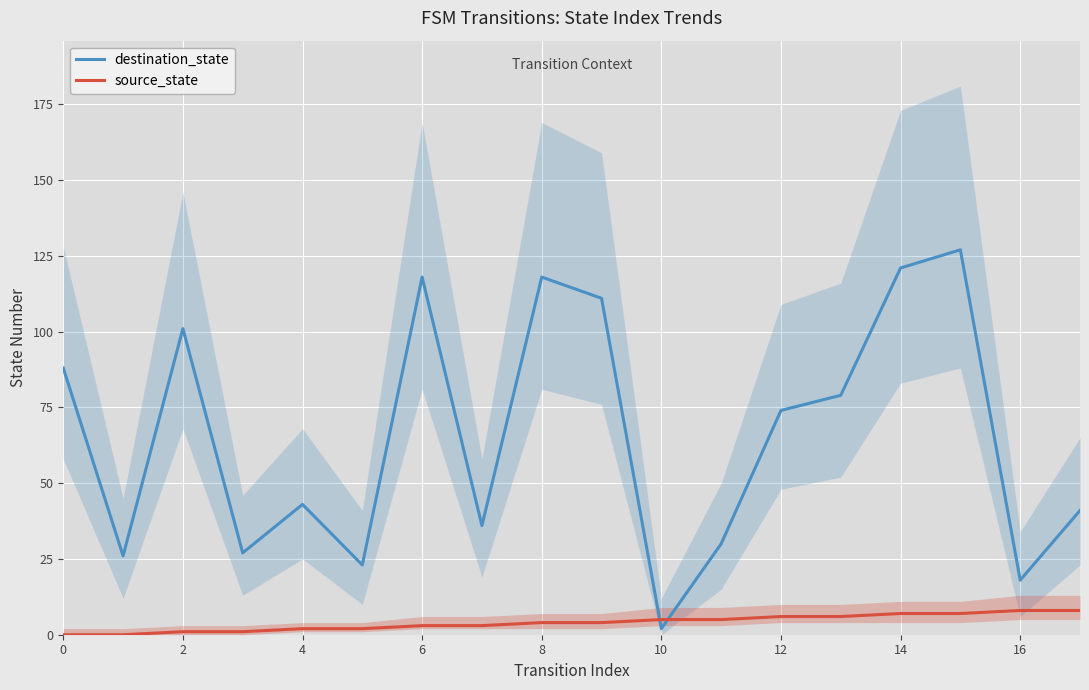

What are all the series names shown in the legend?

destination_state, source_state